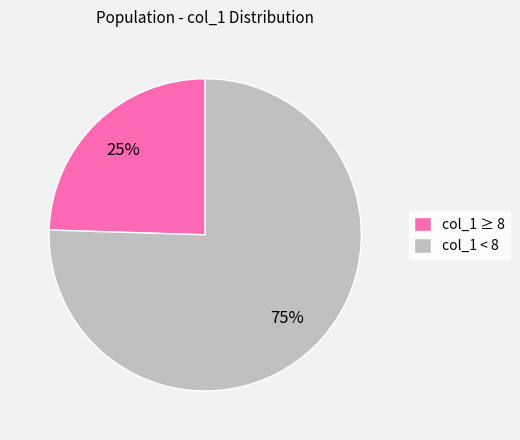

Rank the categories by value from highest to lowest.

col_1 < 8, col_1 ≥ 8